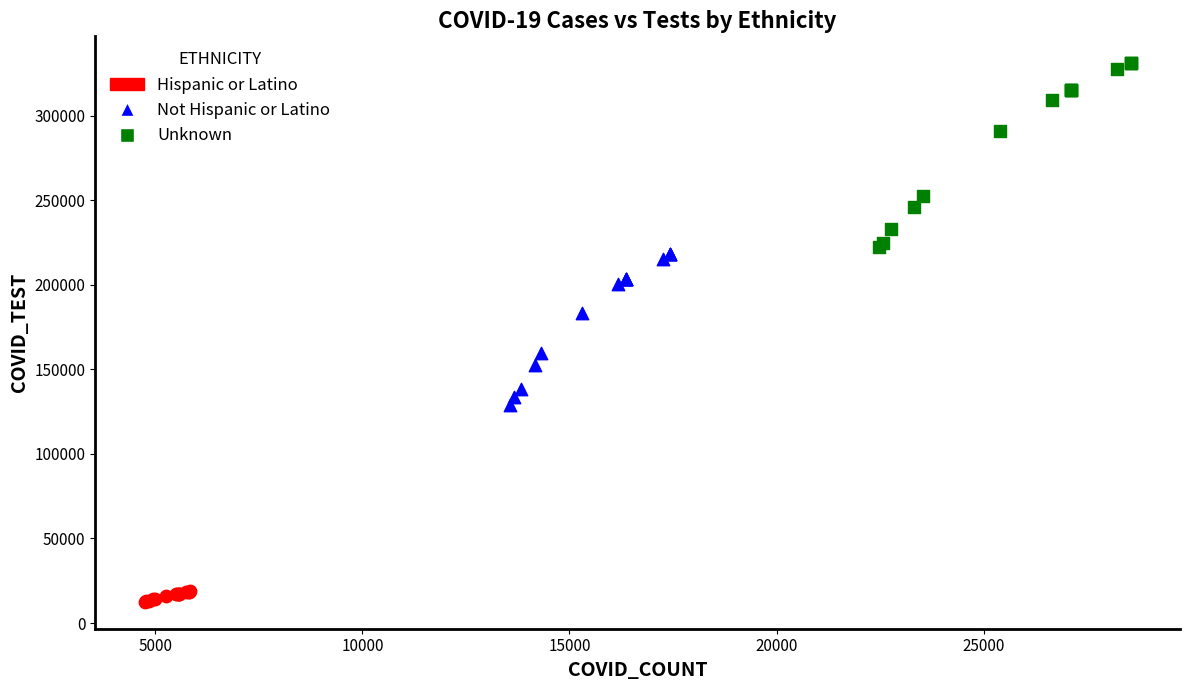

Which series contains the highest Y value?

Unknown